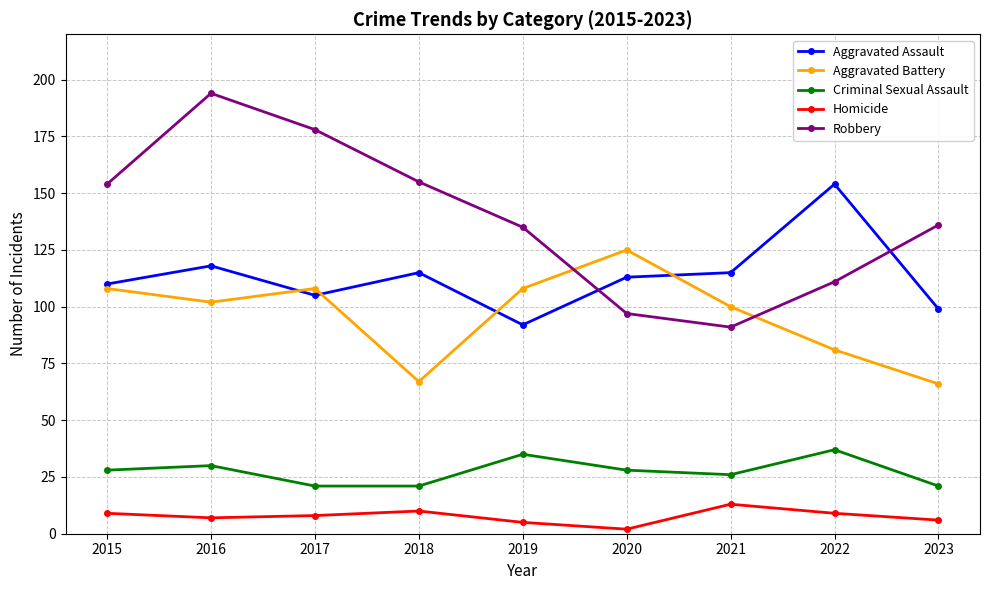

Which series has the widest spread of values?

Robbery